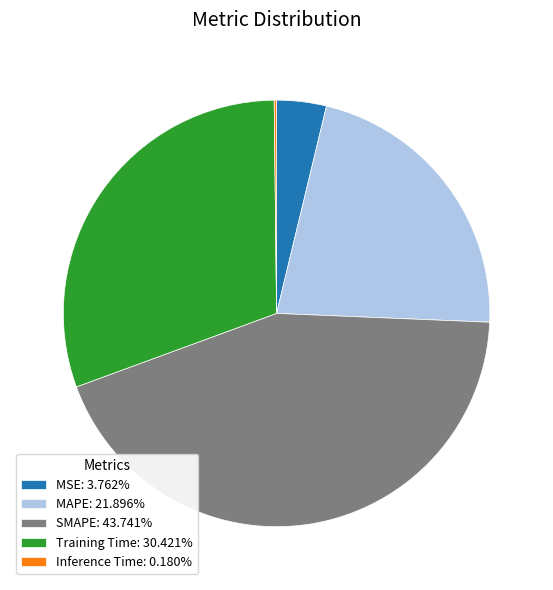

Approximately how many times larger is the value at SMAPE: 43.741% compared to Training Time: 30.421%?

1.4